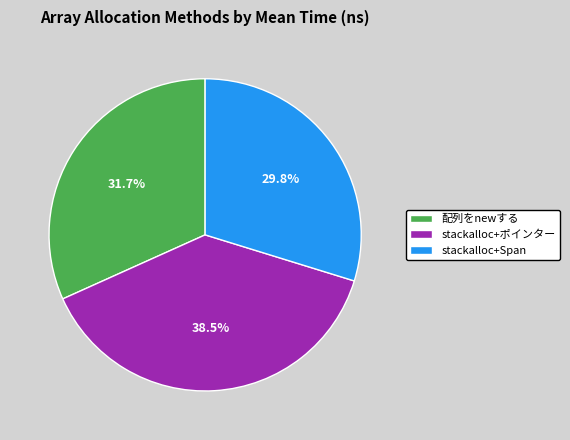

How many segments does this pie chart have?

3